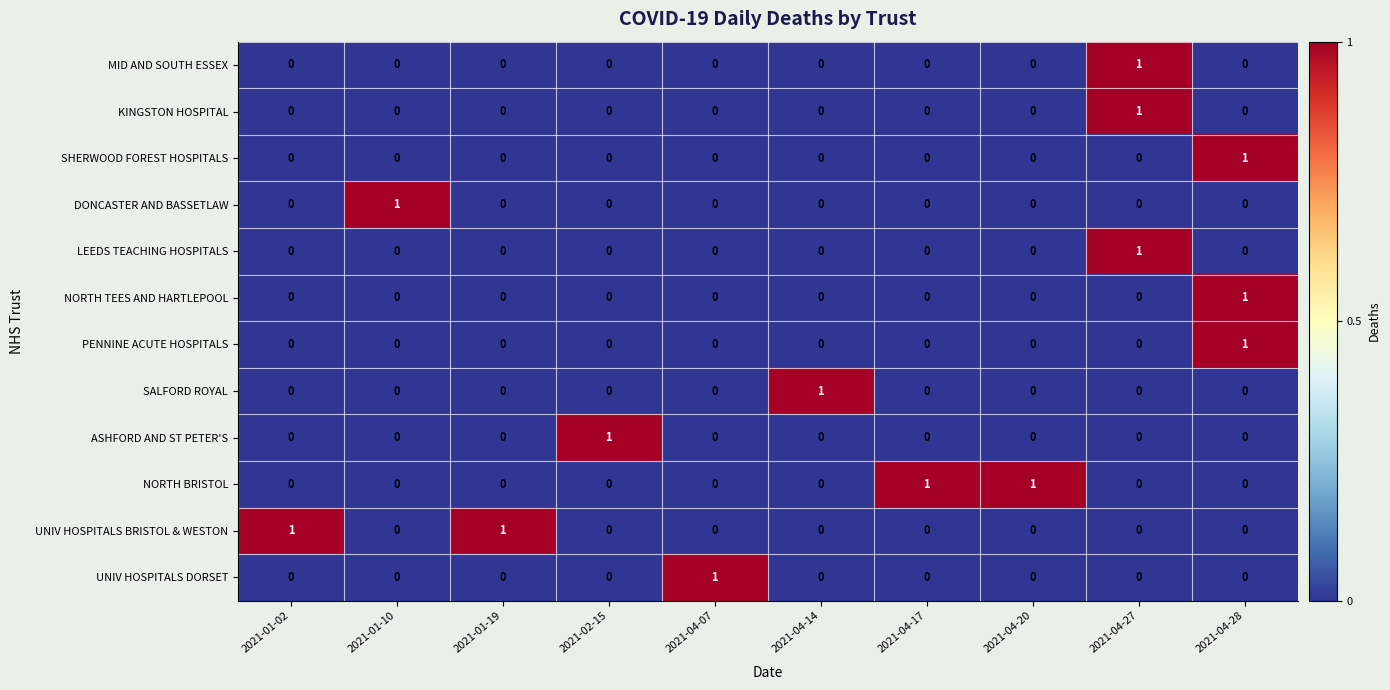

The value of KINGSTON HOSPITAL at 2021-04-20 is 0. True or false?

True